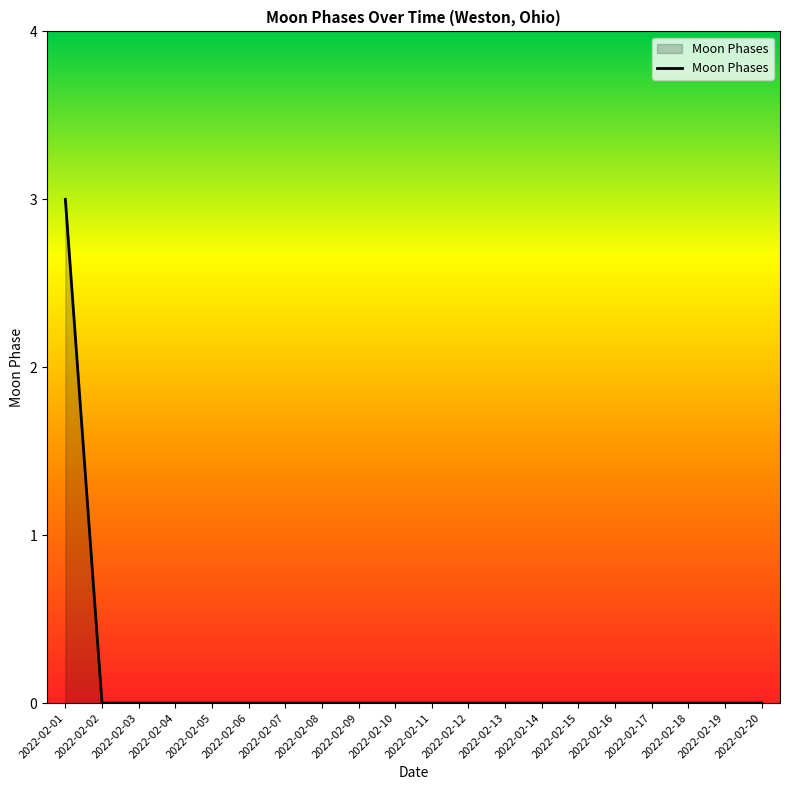

What is the sum of all values?

3